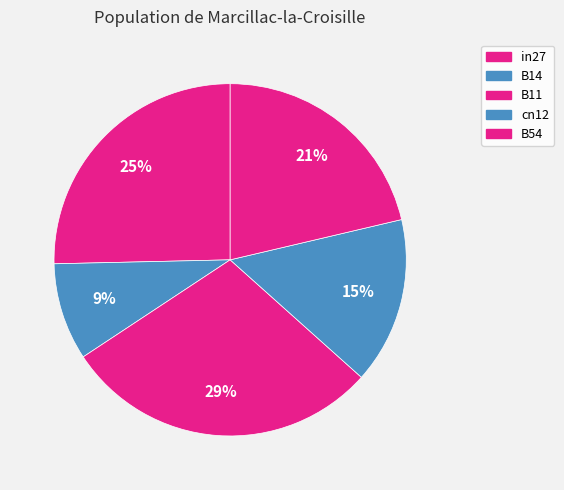

Count the number of slices in the pie.

5